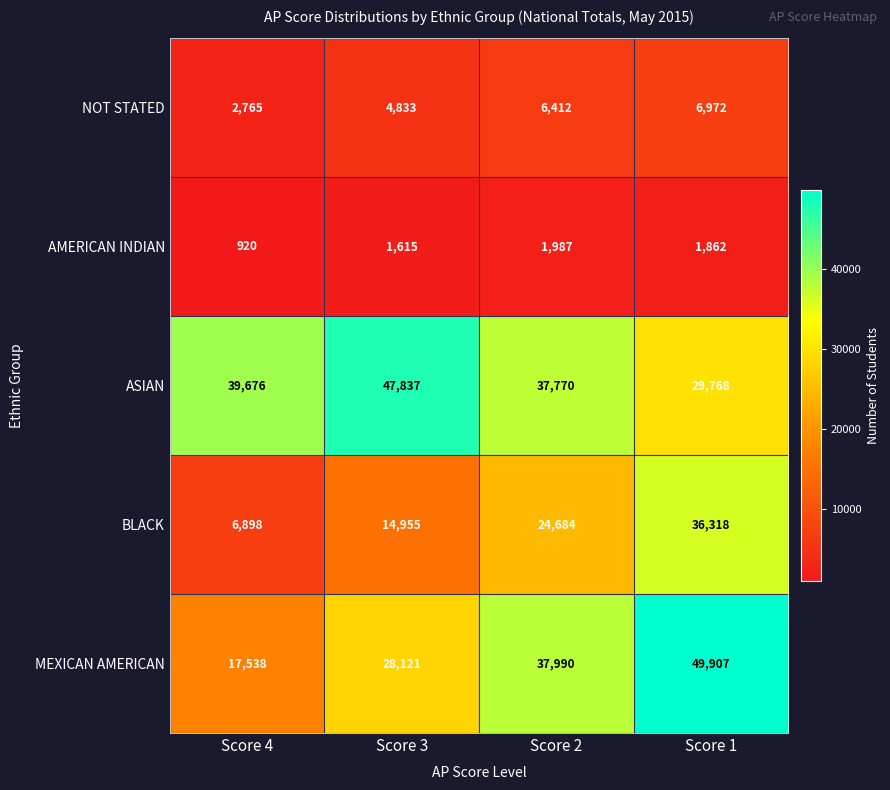

How many values in the NOT STATED series are below 6412?

2